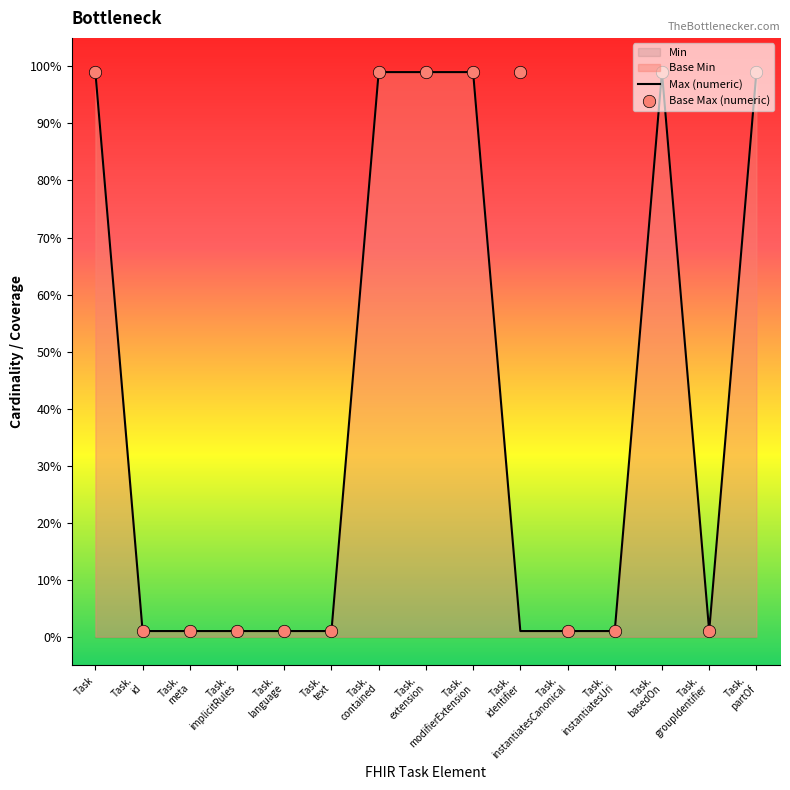

What is the maximum value for Max (numeric)?

99